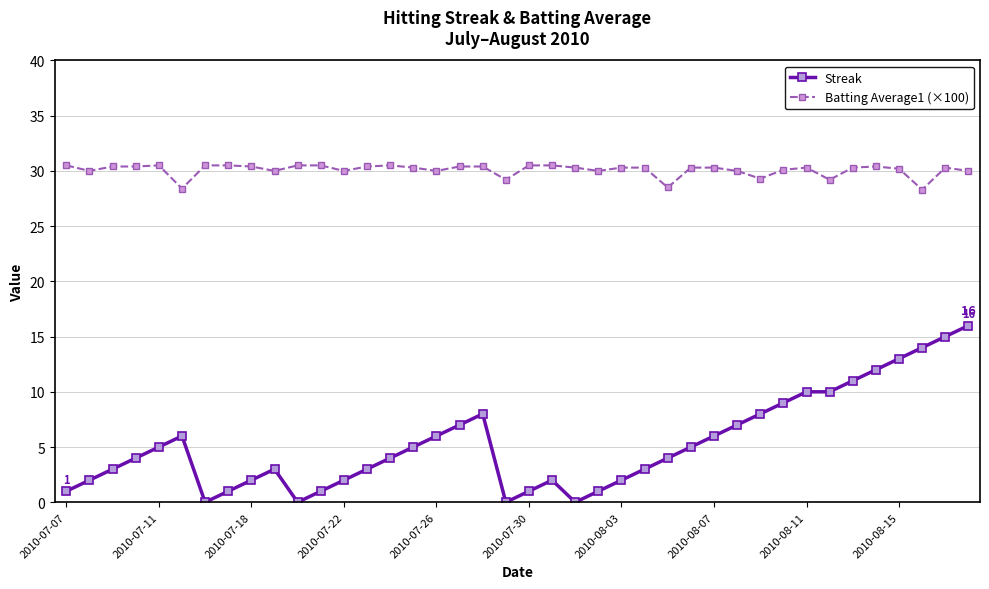

True or false: Batting Average1 (×100) has more than 0 interior local peaks.

True